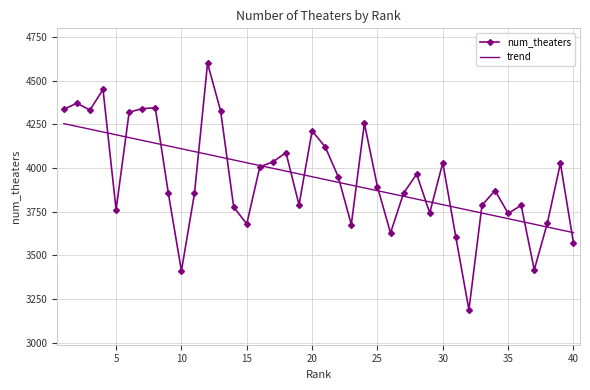

What is the maximum value shown in the chart?

4600.0